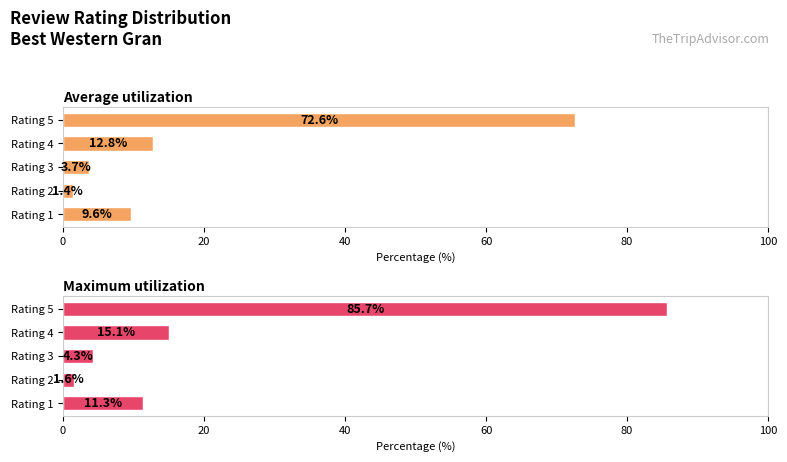

Reading left to right, list all the values displayed in this chart.

Average utilization: 0=9.6	20=1.4	40=3.7	60=12.8	80=72.6
Maximum utilization: 0=11.3	20=1.6	40=4.3	60=15.1	80=85.7